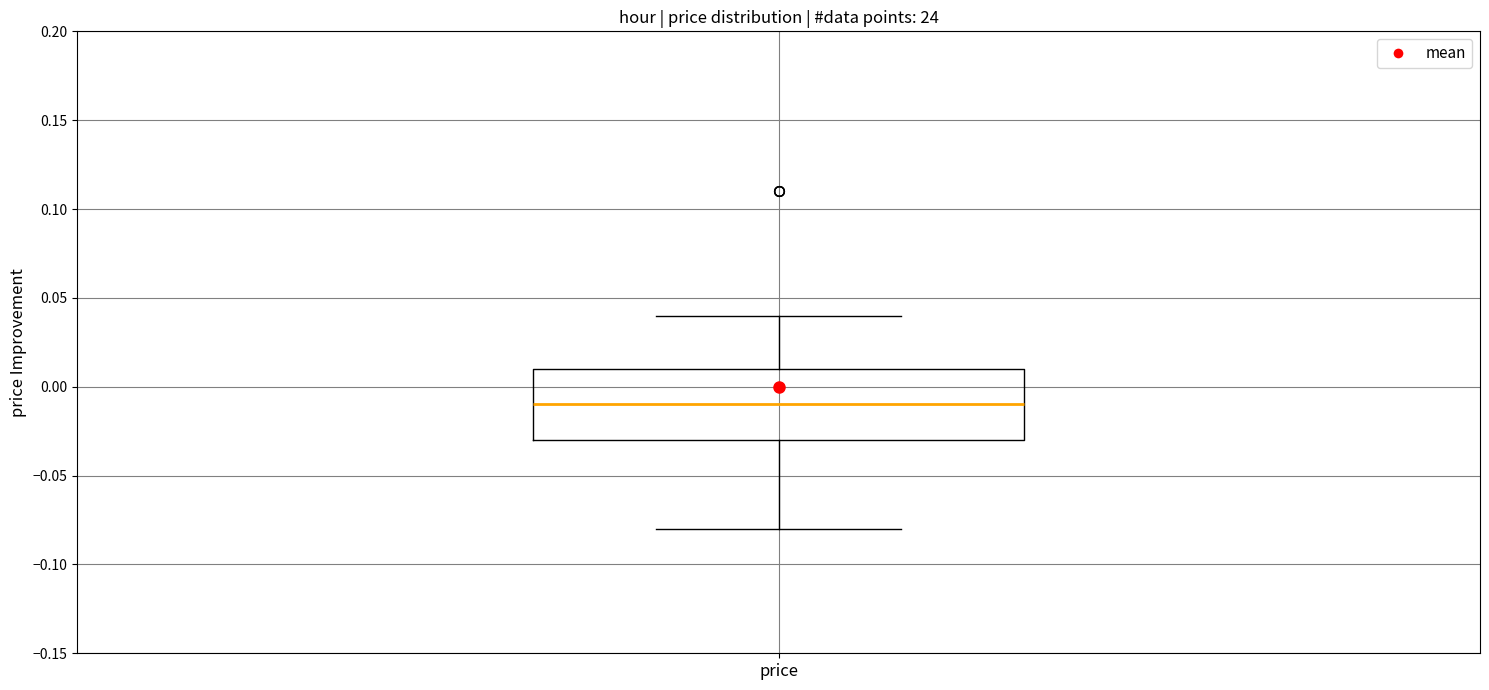

Where does the median line of the box for price sit on the y-axis? The values are not printed on the chart, so give them approximately, as read against the axis.

-0.01